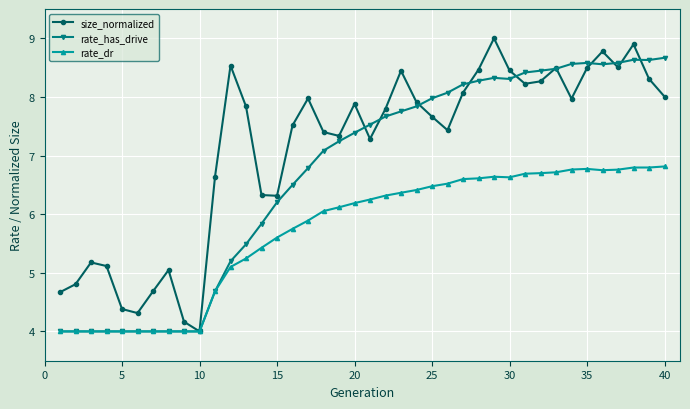

Does the chart display data point markers on the line(s)?

Yes